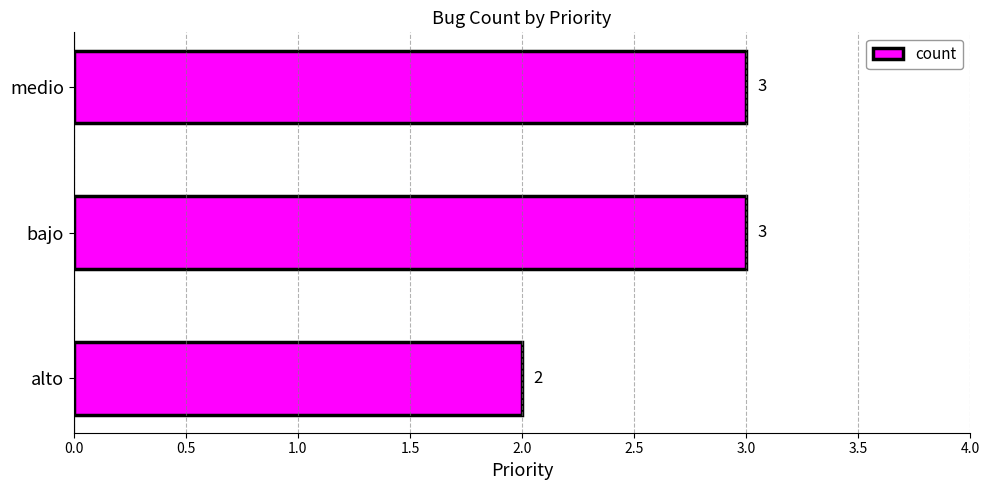

Reading top to bottom, what are all the values shown in this chart?

3	3	2